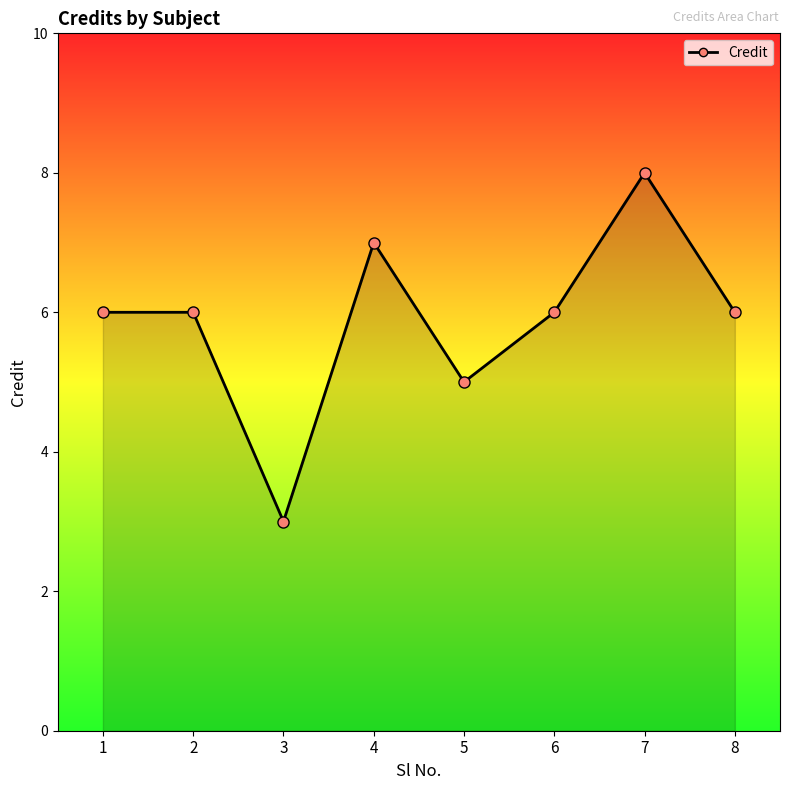

What is the smallest value displayed?

3